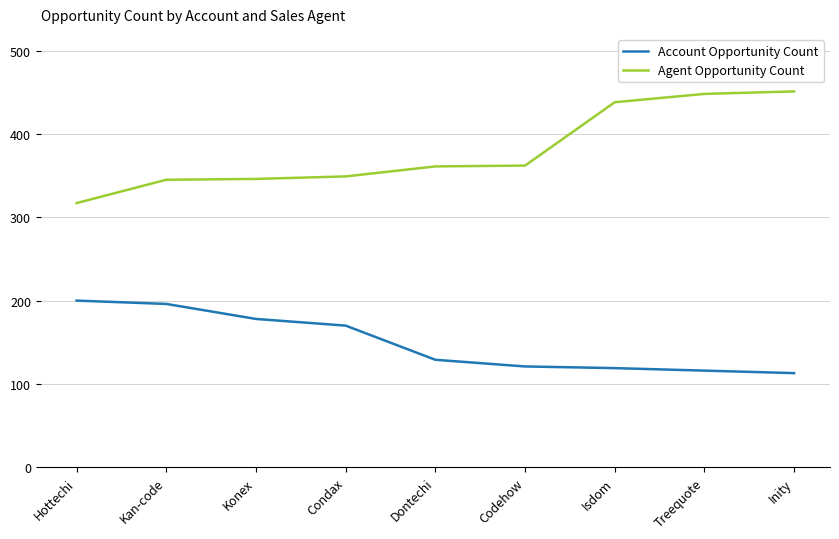

Which series has the largest range (max minus min)?

Agent Opportunity Count